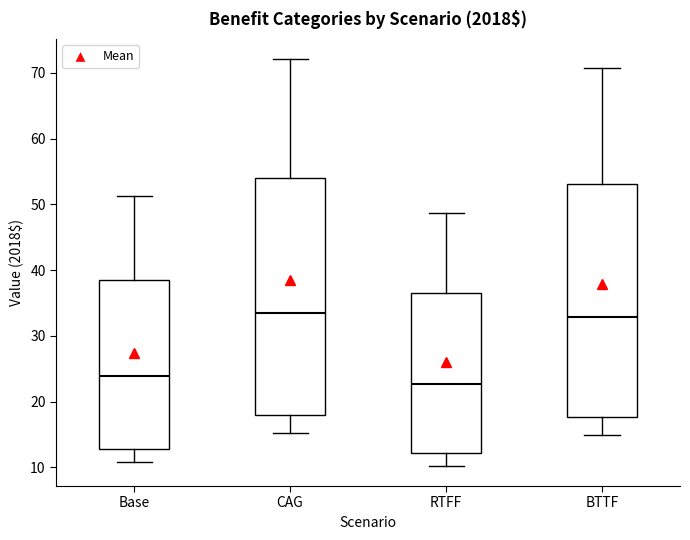

Reading left to right, transcribe this box plot: for each box, give where its median line is, the range the box spans, and where its two whiskers end, as read against the y-axis. The values are not printed on the chart, so give them approximately, as read against the axis.

Base: median 24, box 13 to 38, whiskers 11 to 51
CAG: median 34, box 18 to 54, whiskers 15 to 72
RTFF: median 23, box 12 to 37, whiskers 10 to 49
BTTF: median 33, box 18 to 53, whiskers 15 to 71